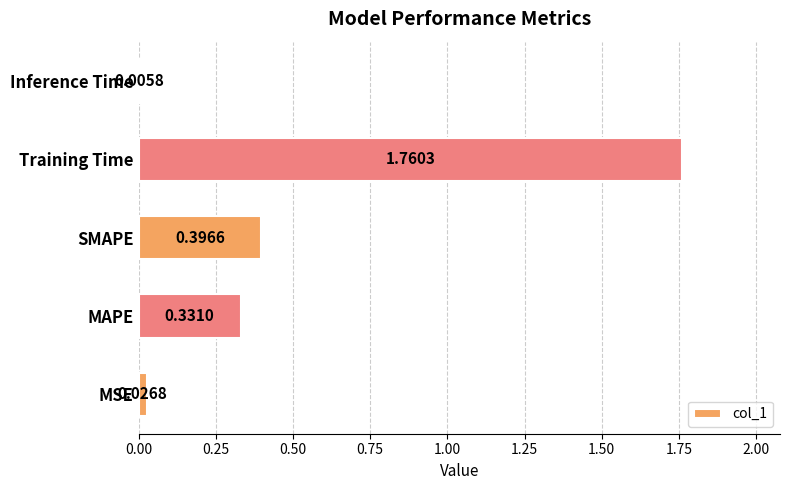

What is the sum of all values?

2.5